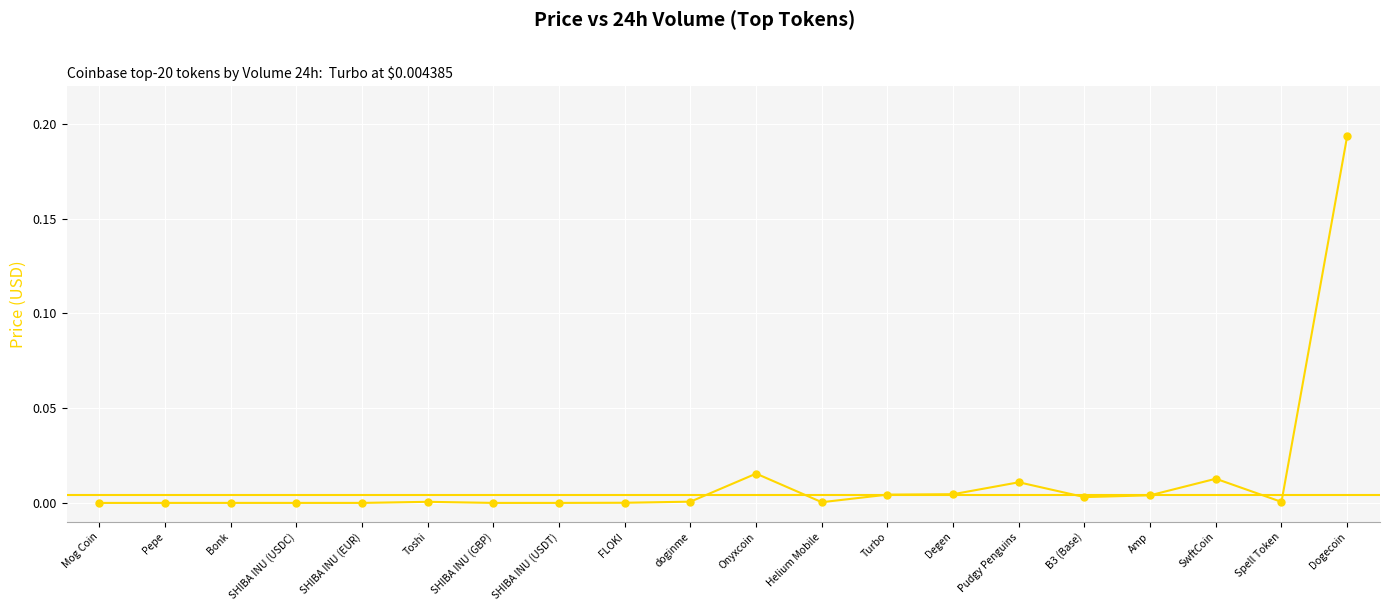

Which has a higher value, Bonk or Pudgy Penguins?

Pudgy Penguins